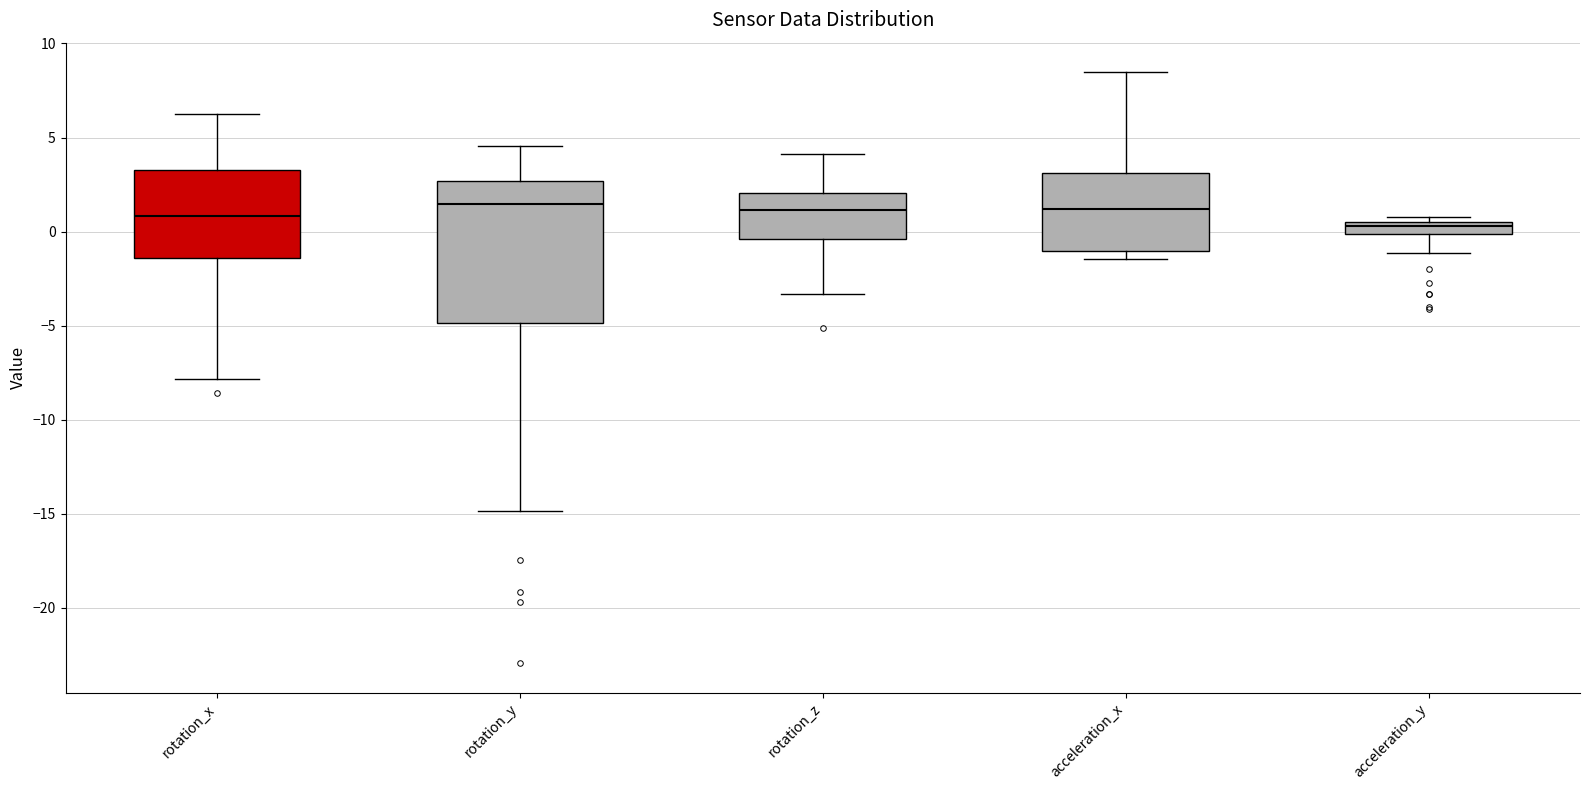

Comparing the boxes themselves (not the whiskers), which one is the tallest?

rotation_y